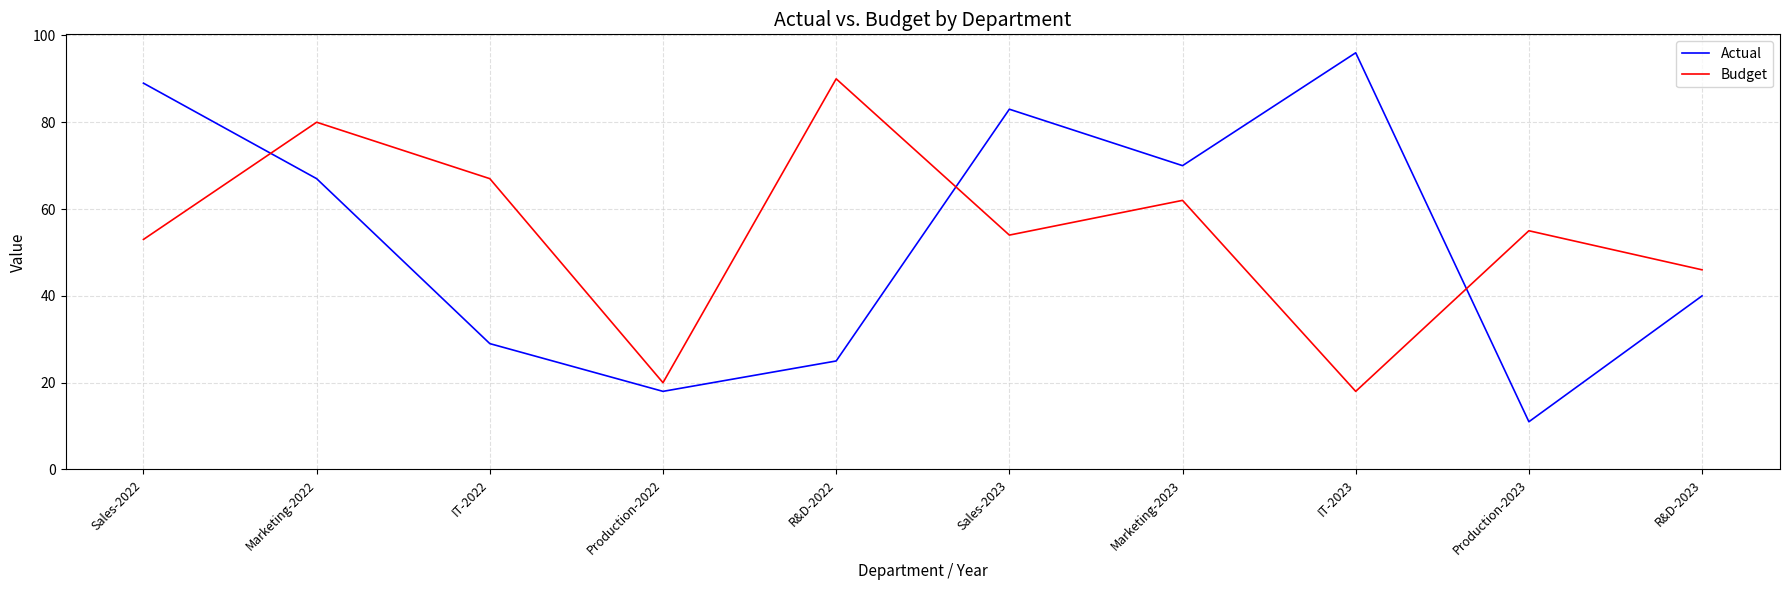

What position from the left is Production-2023?

9